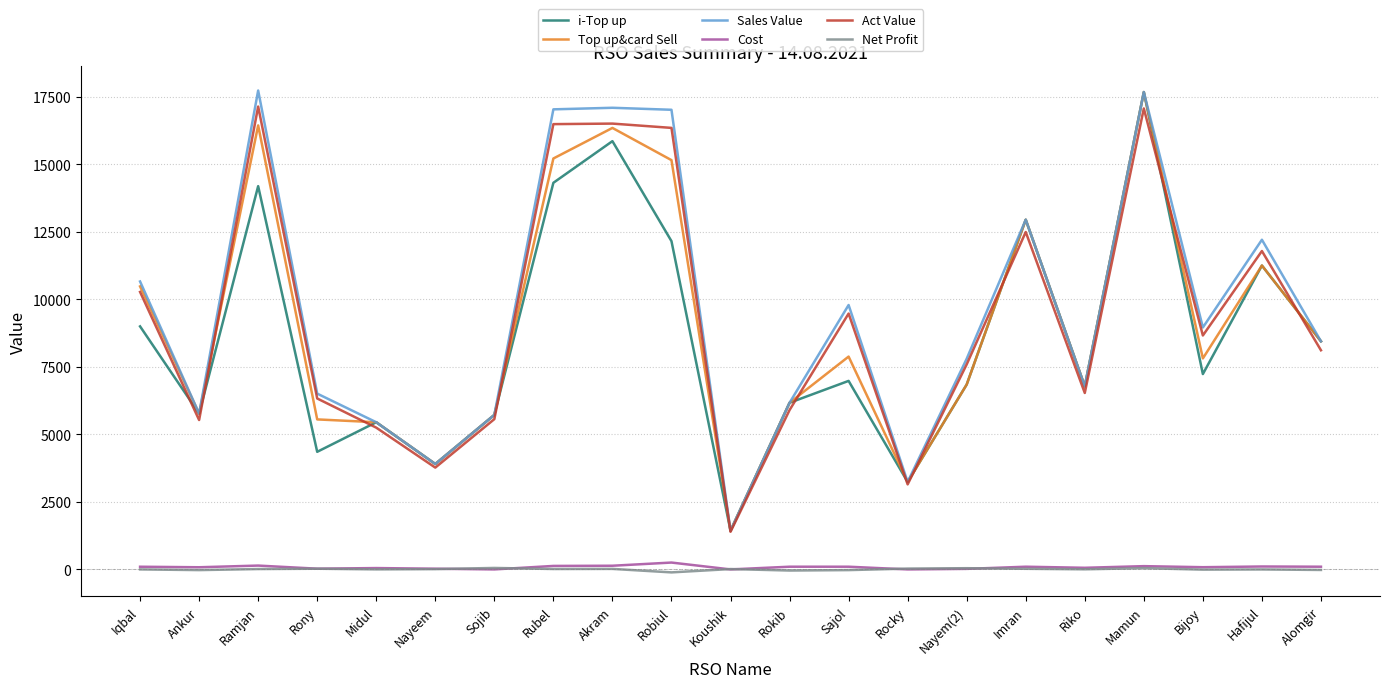

True or false: Cost and i-Top up intersect in this chart.

False